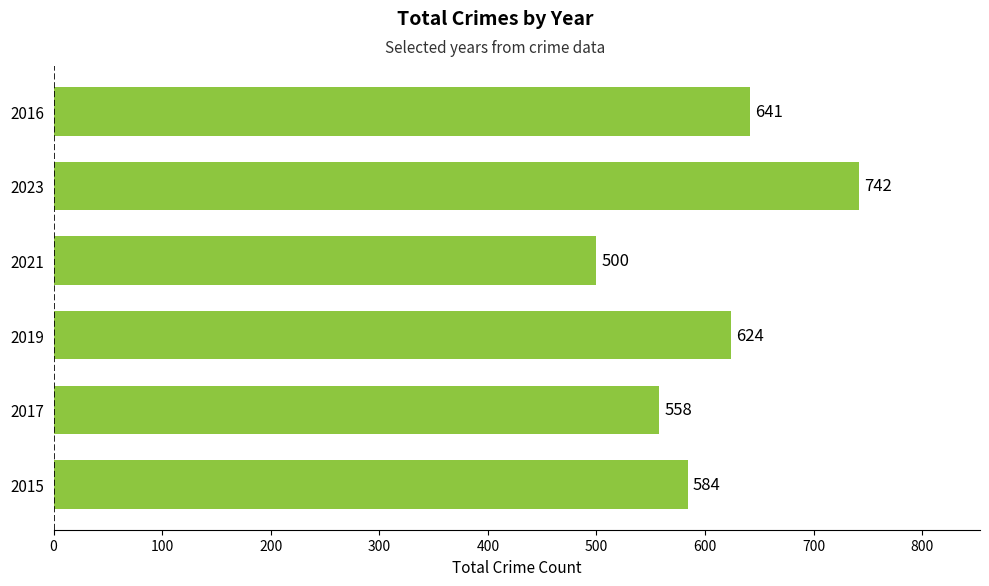

What is the change in value from 2015 to 2023?

+158